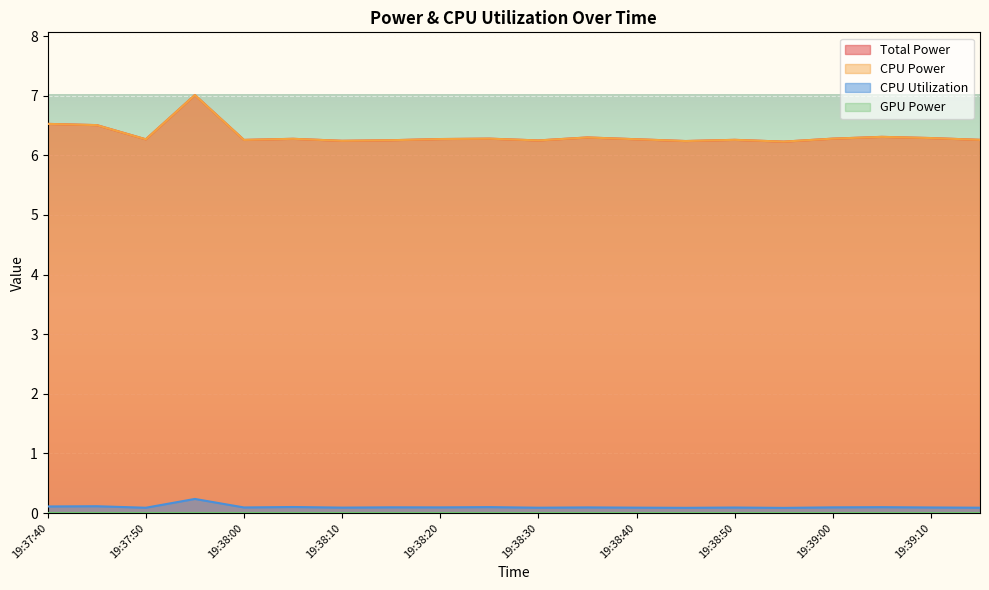

Does the chart display data point markers on the line(s)?

No